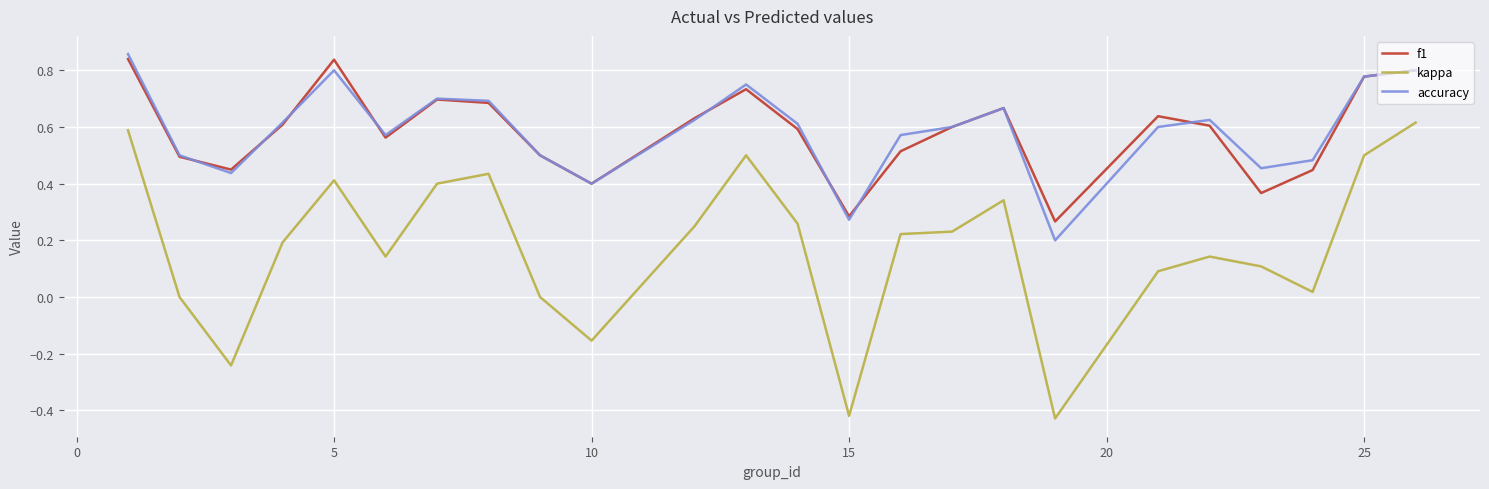

True or false: kappa and accuracy cross at least once.

False